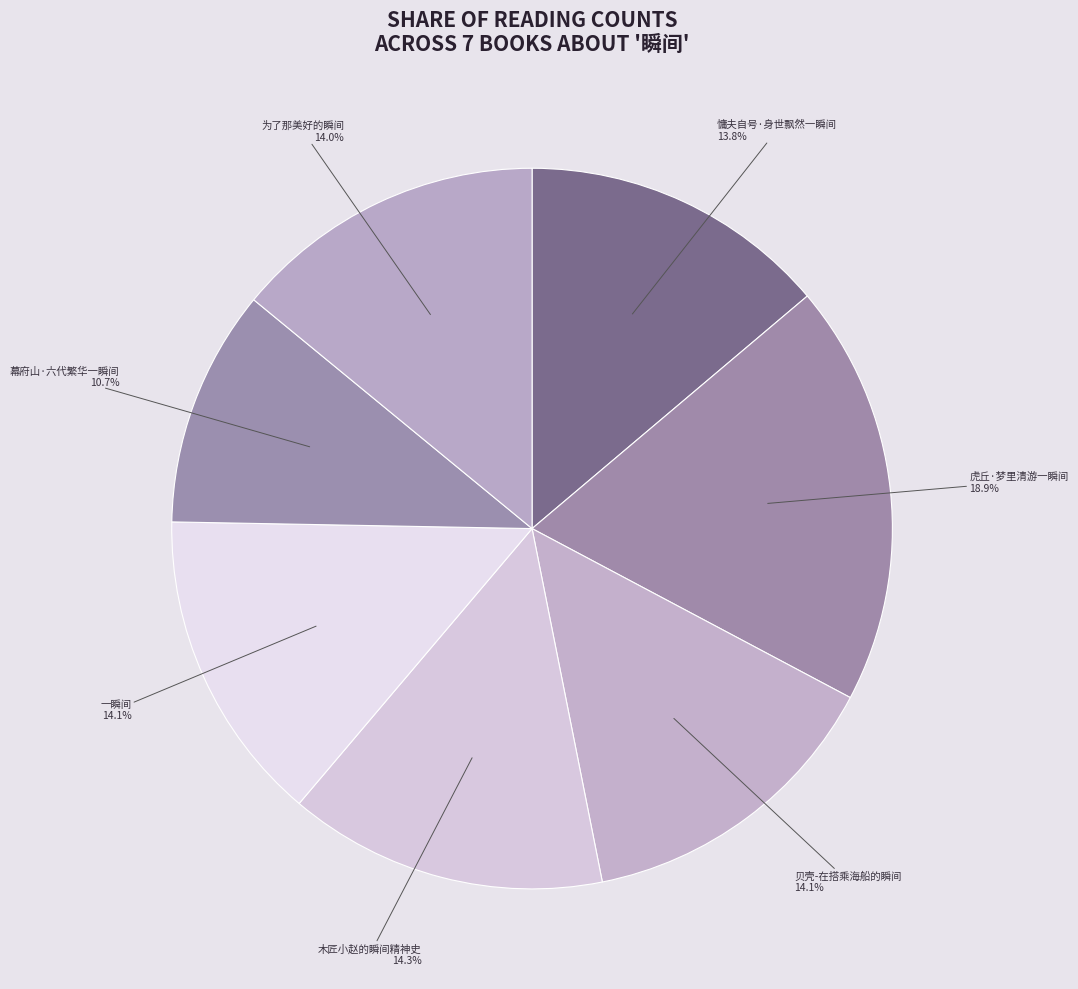

To the nearest percent, what is the average slice percentage?

14%